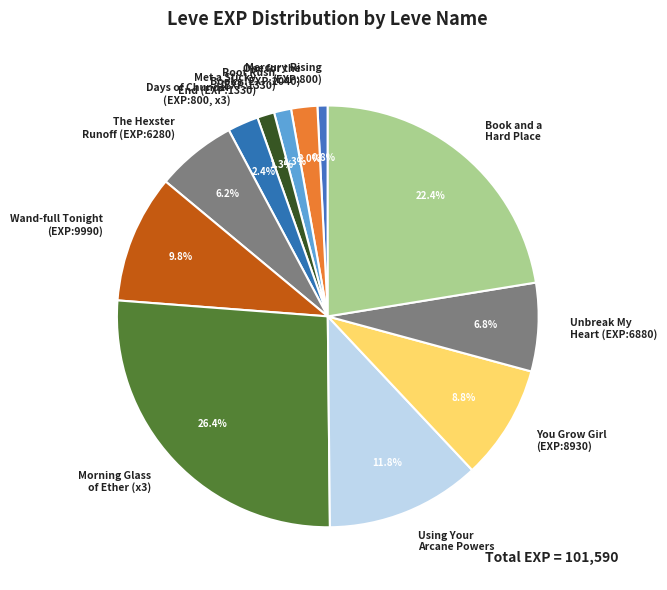

What is the smallest slice in the pie chart?

Mercury Rising (EXP:800)